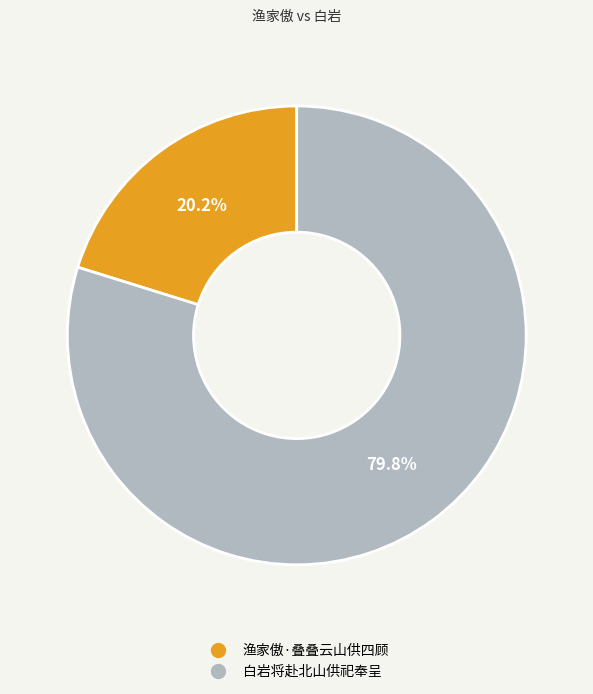

Approximately how many times larger is the value at 渔家傲·叠叠云山供四顾 compared to 白岩将赴北山供祀奉呈?

0.3